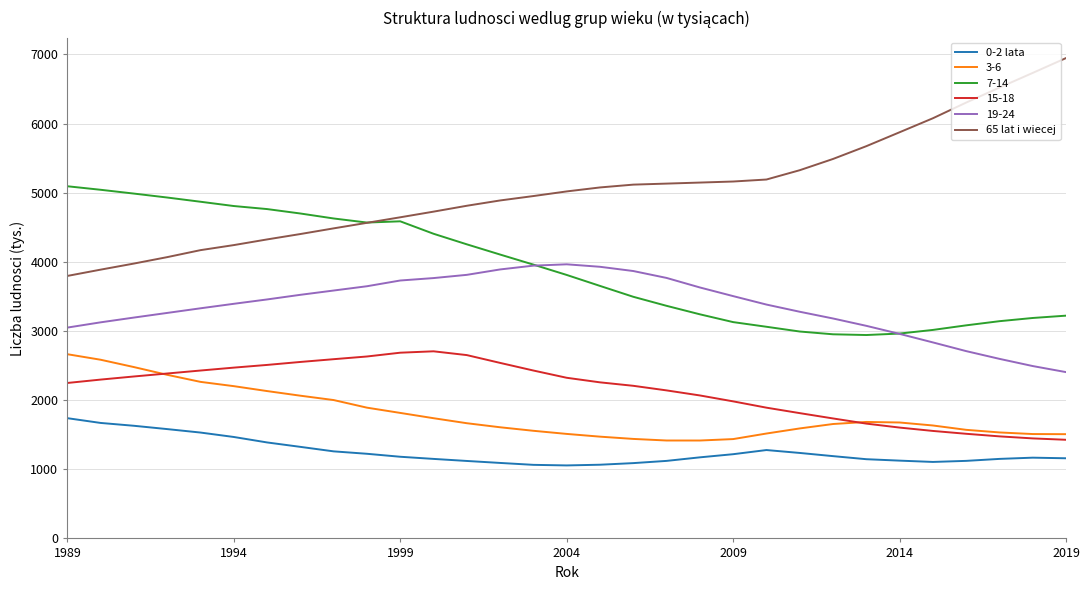

Which series has the largest range (max minus min)?

65 lat i wiecej